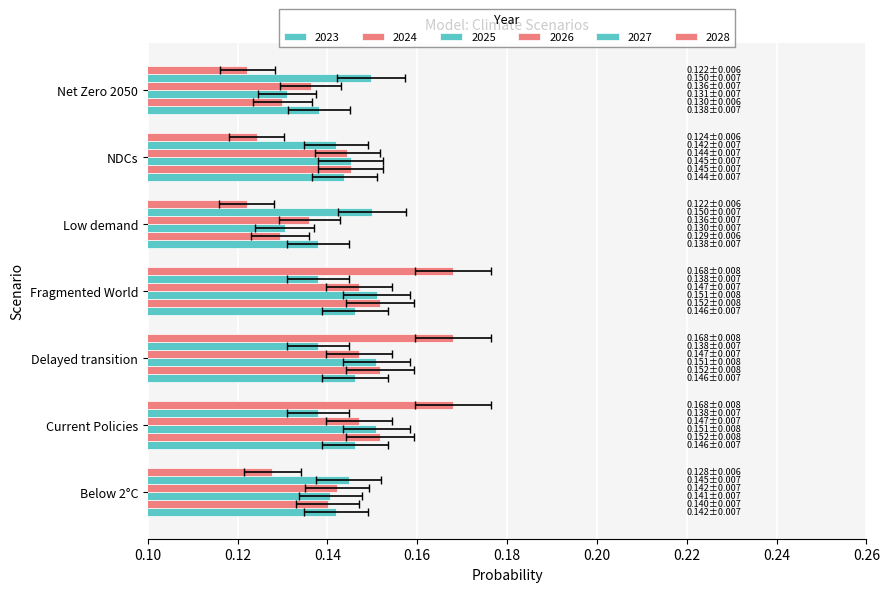

What is the maximum value shown in the chart?

0.2